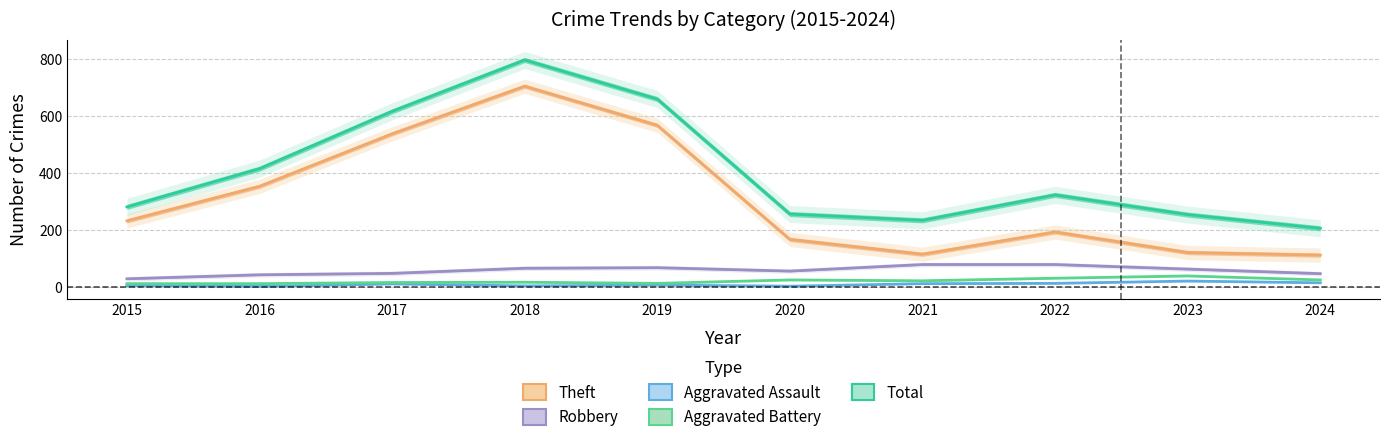

At which category is the sum across all series the highest?

2018